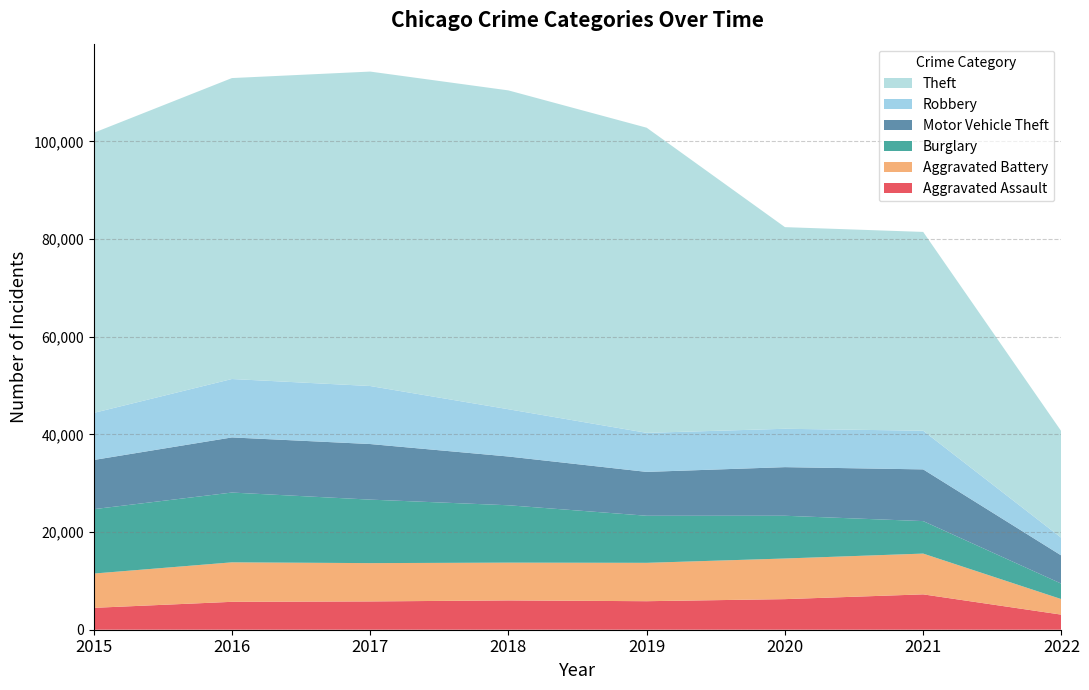

Reading left to right, list all the values displayed in this chart.

Aggravated Assault: 2015=4480	2016=5712	2017=5793	2018=6001	2019=5840	2020=6263	2021=7240	2022=3085
Aggravated Battery: 2015=7018	2016=8085	2017=7845	2018=7735	2019=7857	2020=8319	2021=8348	2022=3176
Burglary: 2015=13184	2016=14289	2017=13001	2018=11746	2019=9639	2020=8753	2021=6652	2022=3163
Motor Vehicle Theft: 2015=10068	2016=11286	2017=11380	2018=9983	2019=8978	2020=9953	2021=10587	2022=5759
Robbery: 2015=9638	2016=11960	2017=11880	2018=9679	2019=7994	2020=7855	2021=7919	2022=3624
Theft: 2015=57347	2016=61617	2017=64380	2018=65281	2019=62476	2020=41285	2021=40702	2022=21796